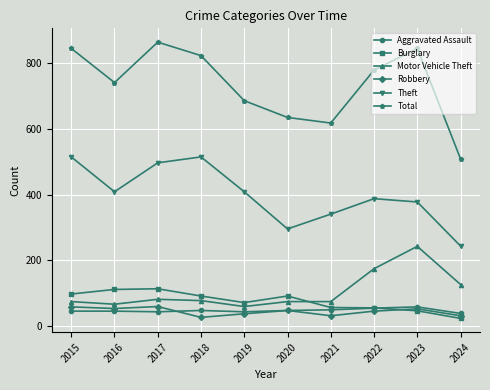

What is the minimum value shown in the chart?

24